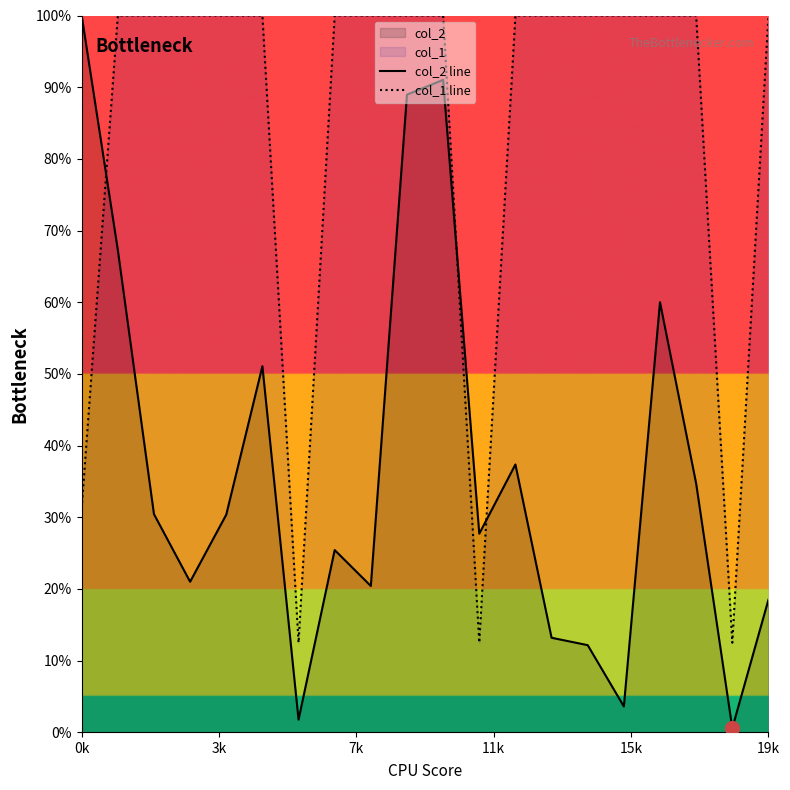

At 18, list the series in order from largest to smallest.

col_1 line, col_2 line